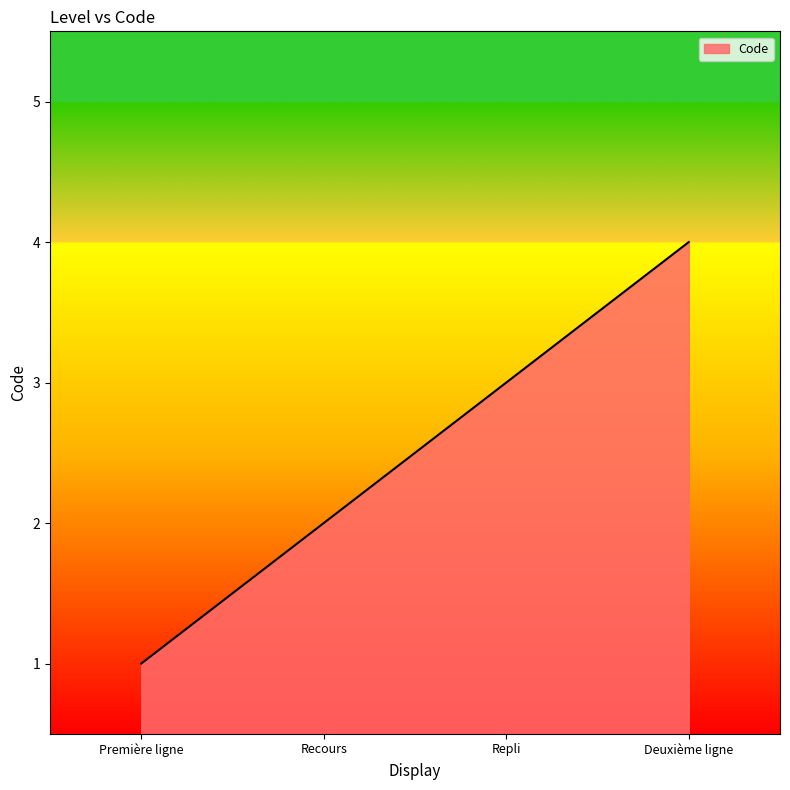

List the labels in order of value, largest first.

Deuxième ligne, Repli, Recours, Première ligne